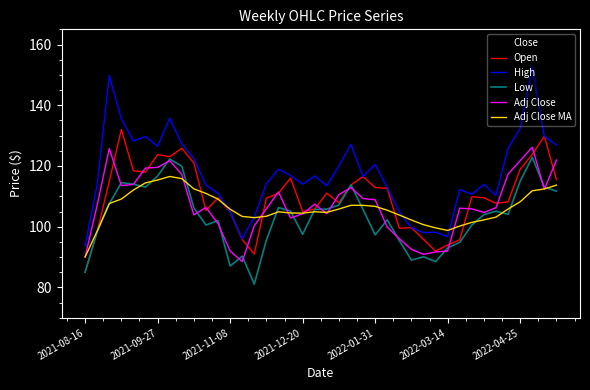

Which series ends up on top after the final intersection of Adj Close and Adj Close MA?

Adj Close